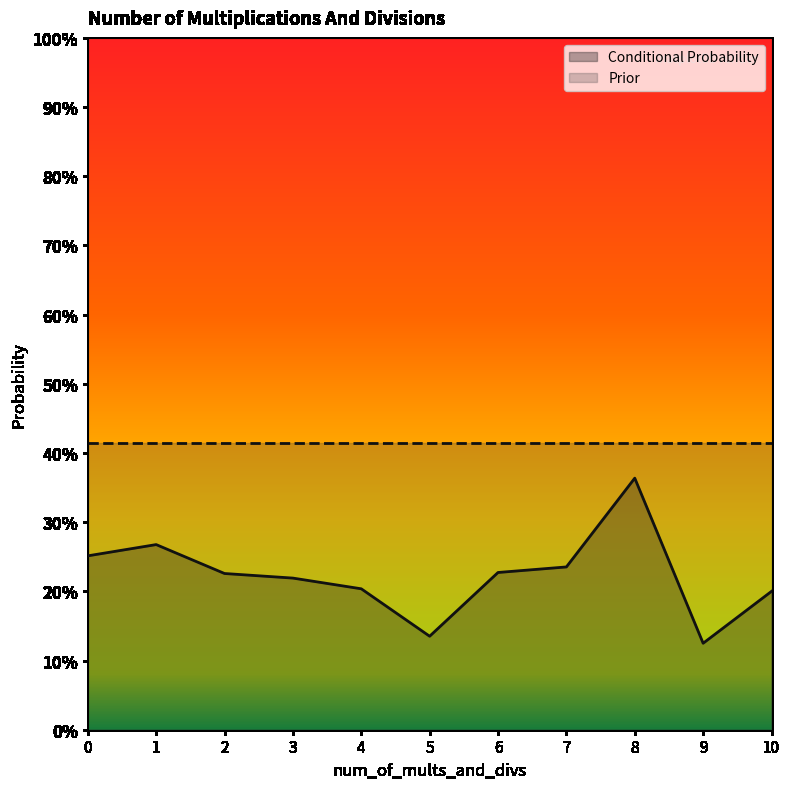

List the labels in order of value, largest first.

8, 1, 0, 7, 6, 2, 3, 4, 10, 5, 9